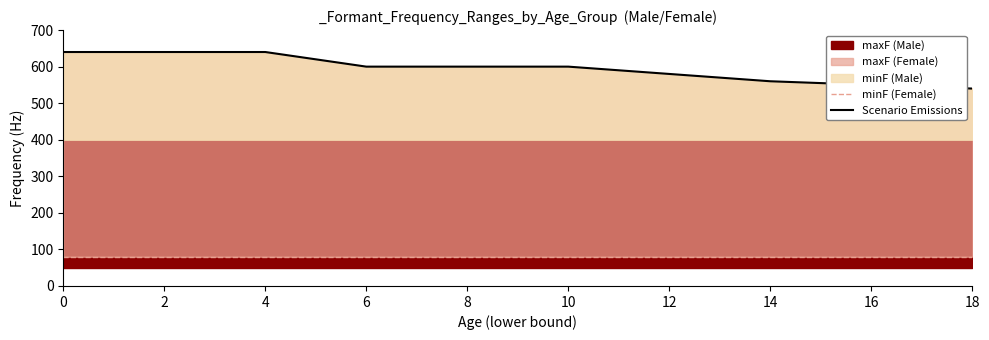

True or false: Scenario Emissions and minF (Female) intersect in this chart.

False